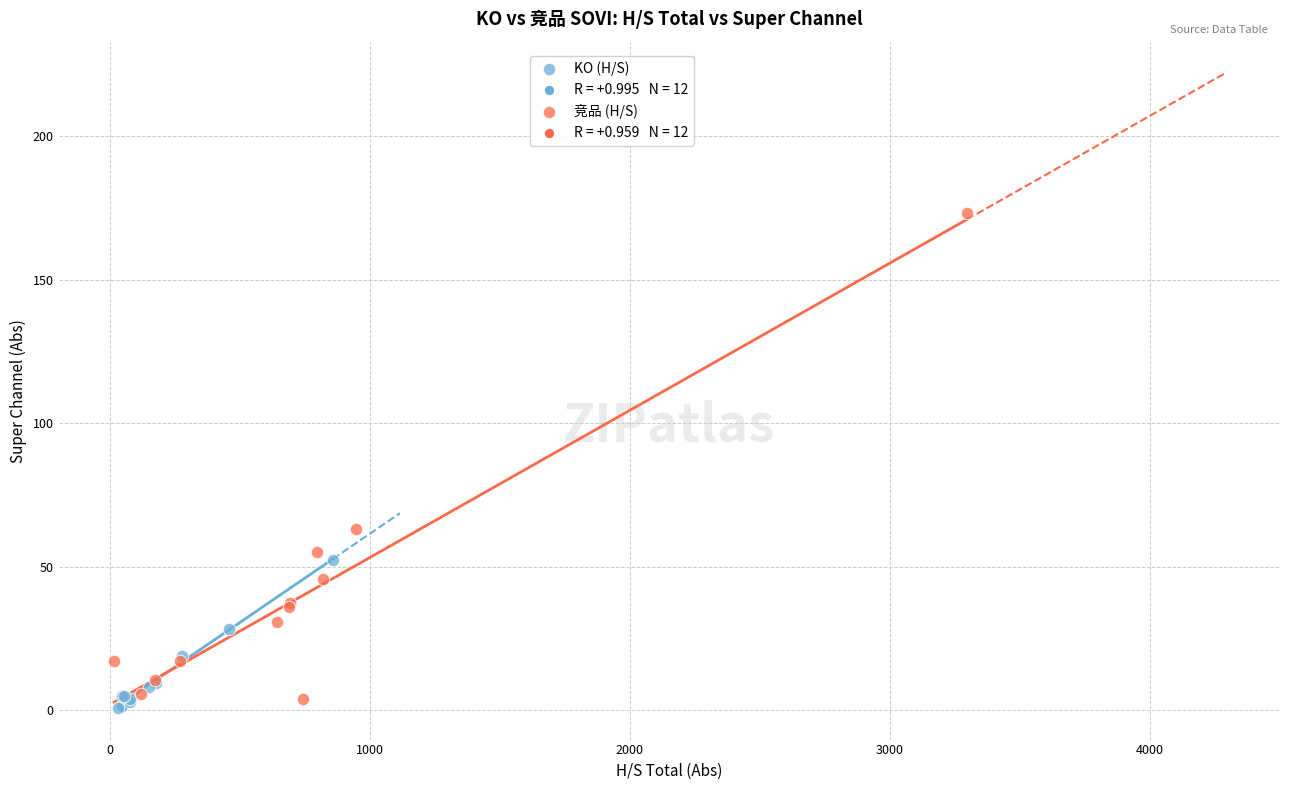

Which series contains the lowest Y value?

KO (H/S)